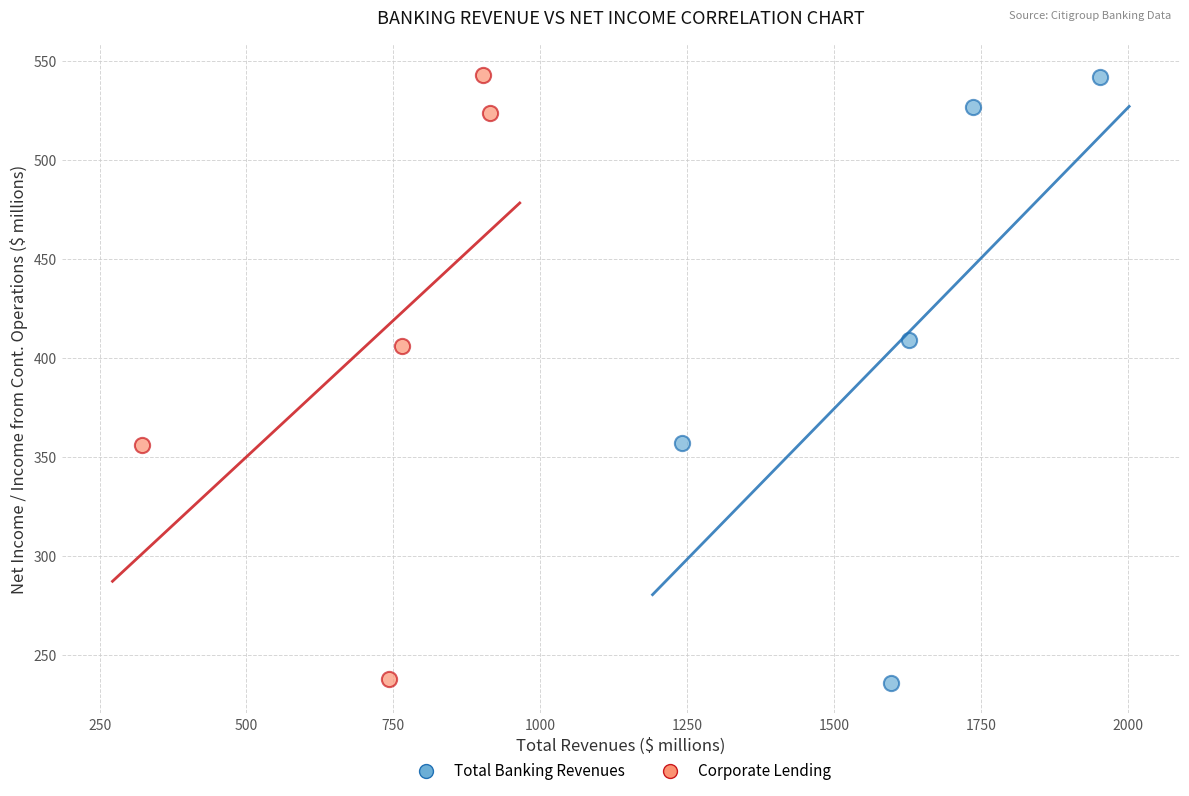

Which series has the widest spread of Y values?

Total Banking Revenues